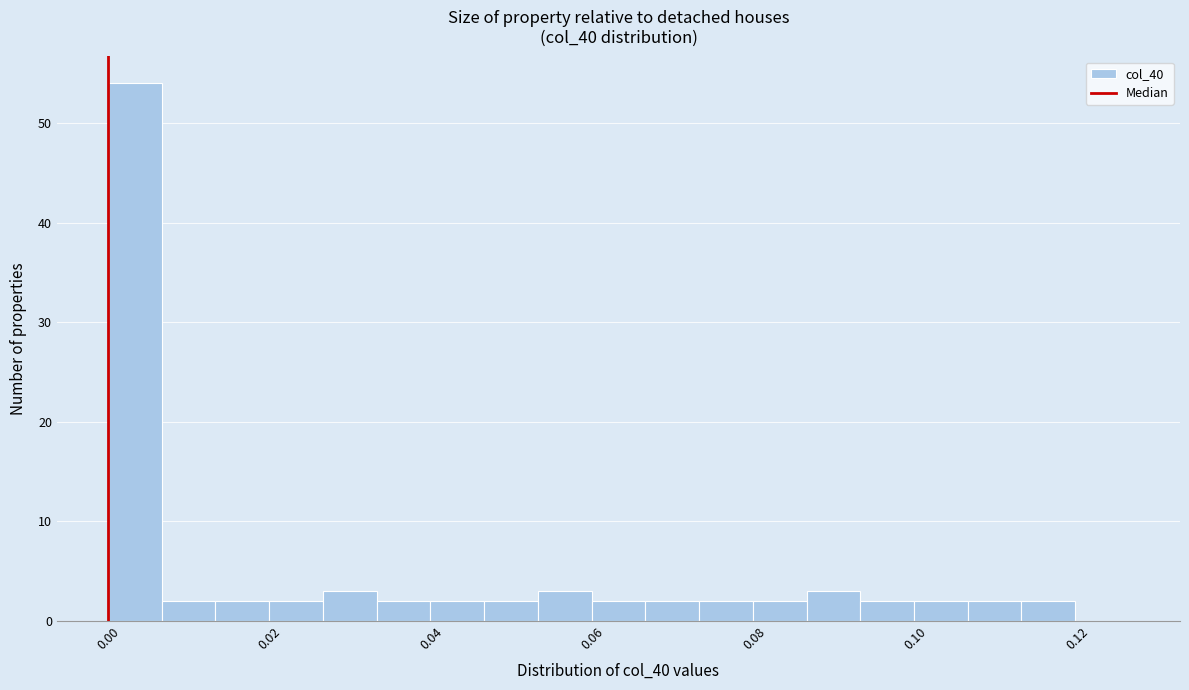

Around what value on the x-axis is the tallest bar? Give the approximate position of its centre, as read against the axis.

0.004